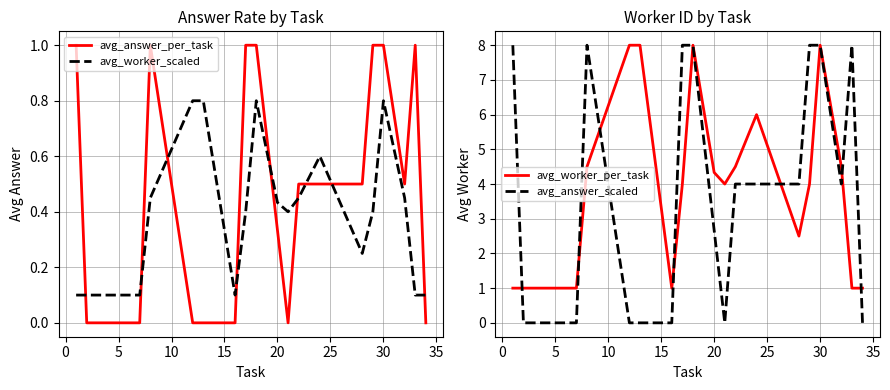

What is the value of the avg_answer_scaled point at the 13th from the left?

4.0